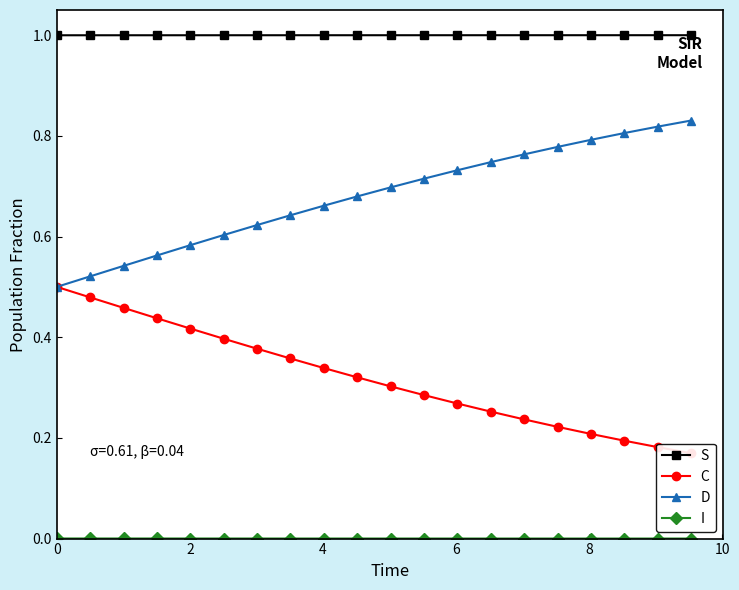

What is the difference between the maximum and minimum values in the D series?

0.3